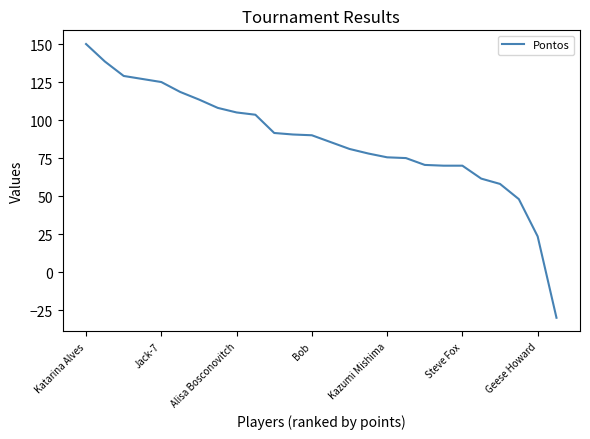

What is the difference between the maximum and minimum values?

180.0